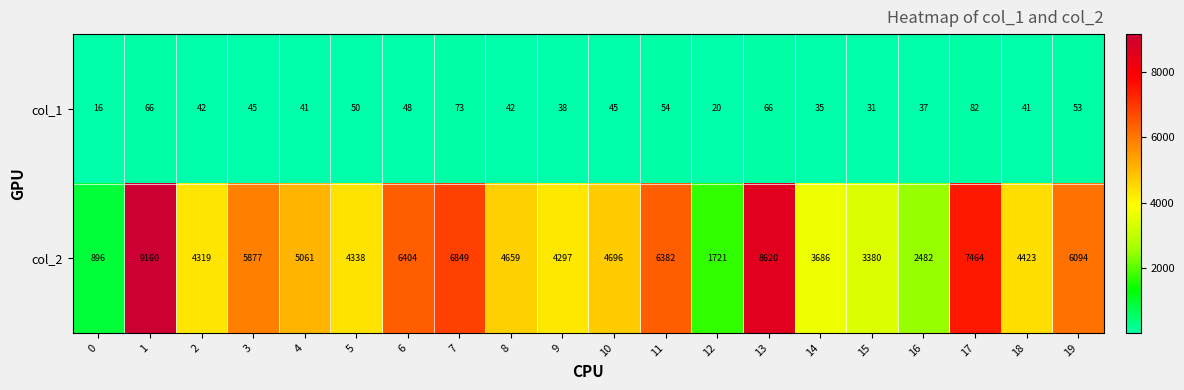

At how many categories does at least one series exceed 1399?

19